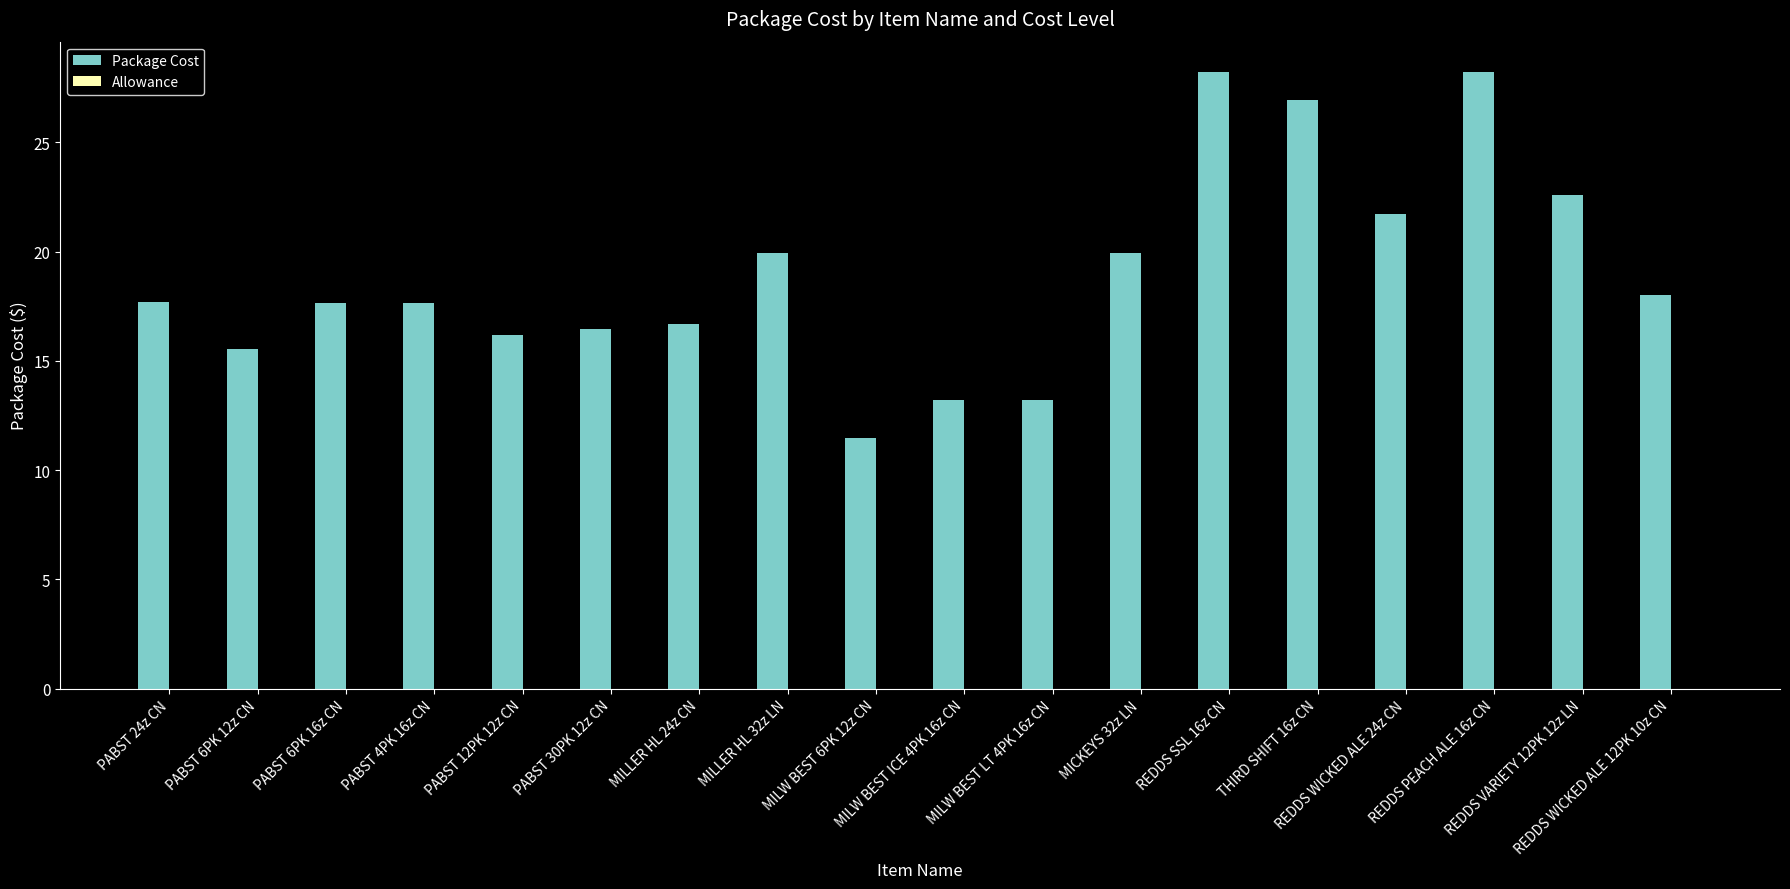

What is the value of the 10th bar from the left?

13.2